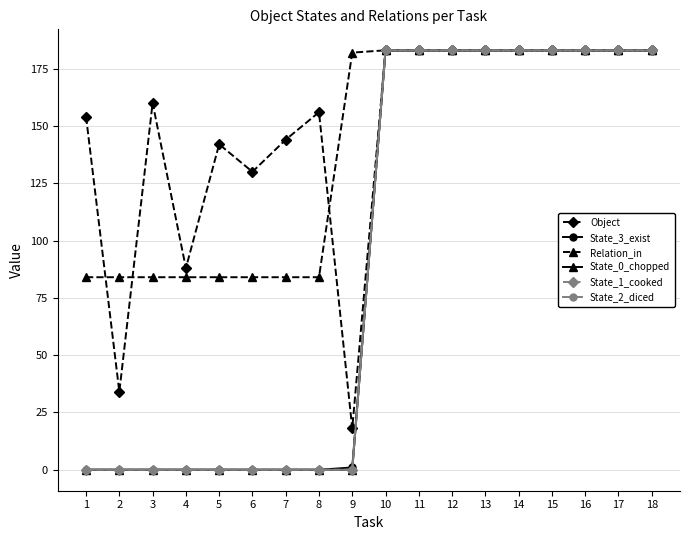

Rank the series at 12 from lowest to highest value.

Object, State_3_exist, Relation_in, State_0_chopped, State_1_cooked, State_2_diced